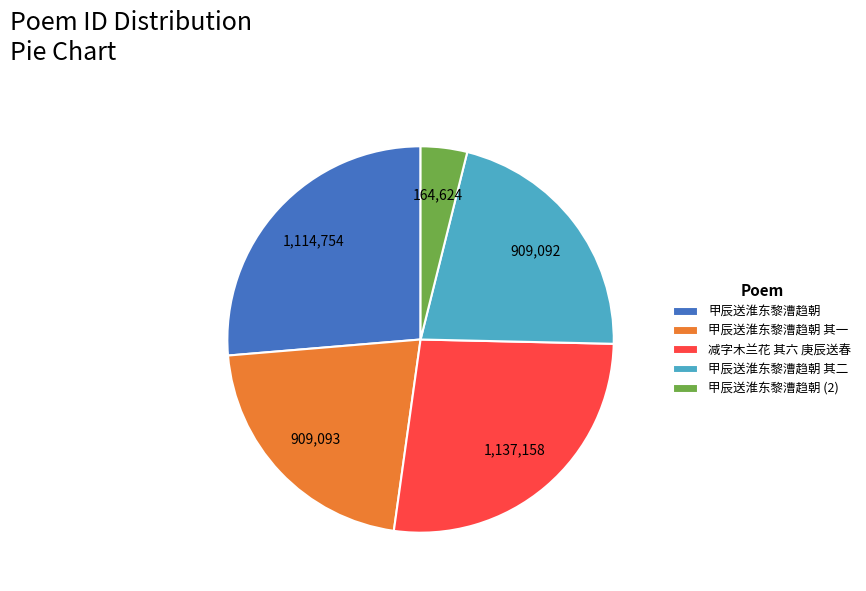

Count the number of slices in the pie.

5